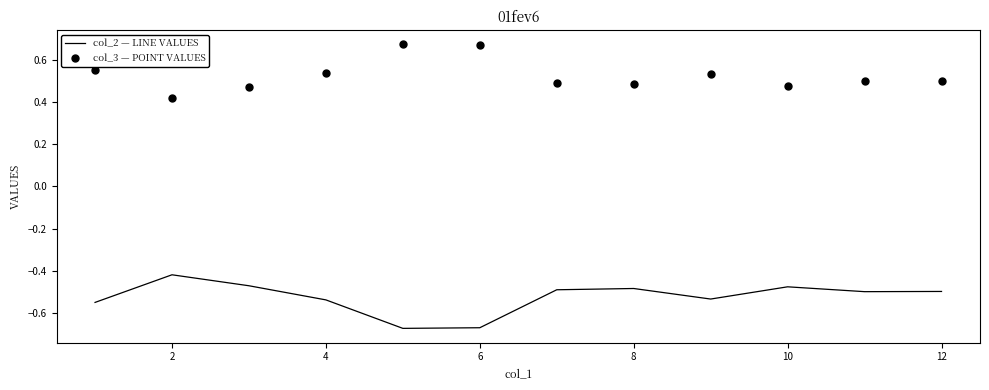

At how many categories does at least one series exceed 0?

12